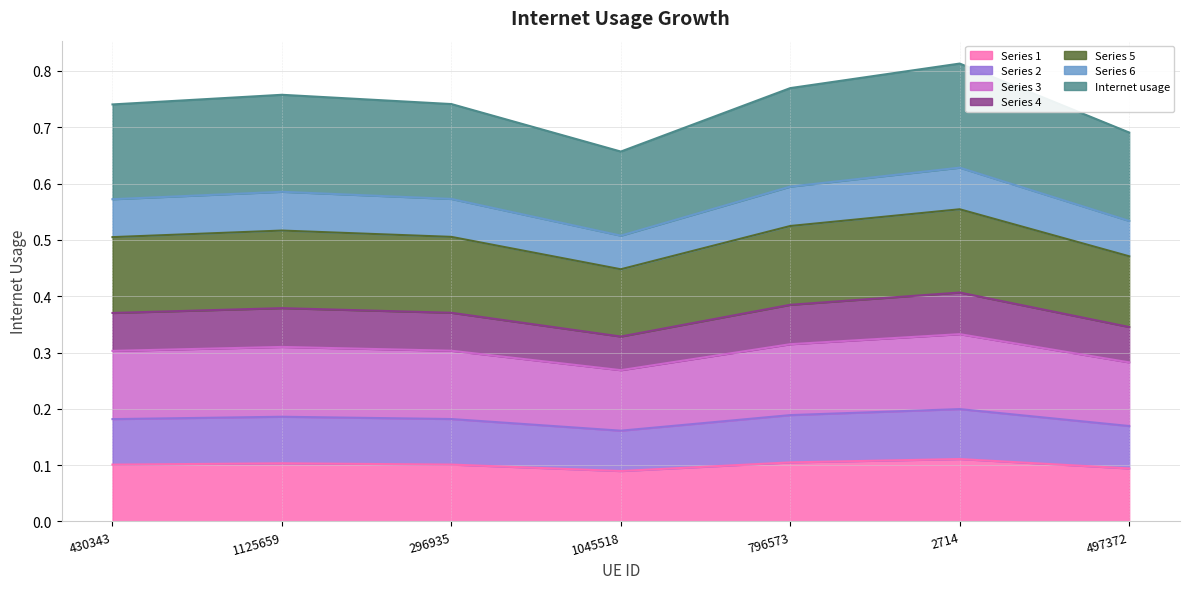

Does the chart display data point markers on the line(s)?

No